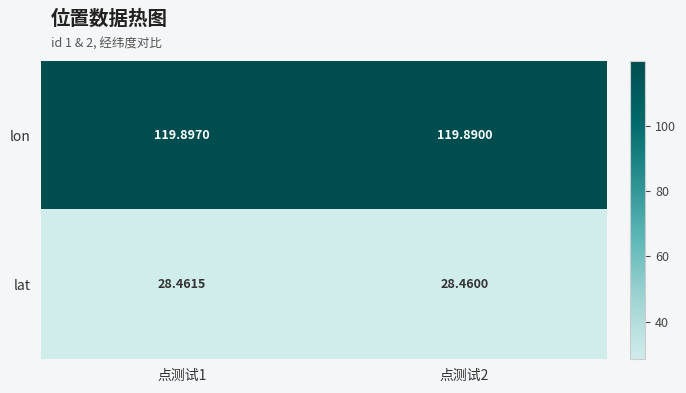

Is the value of lat at 点测试1 greater than the value of lon at 点测试1?

No